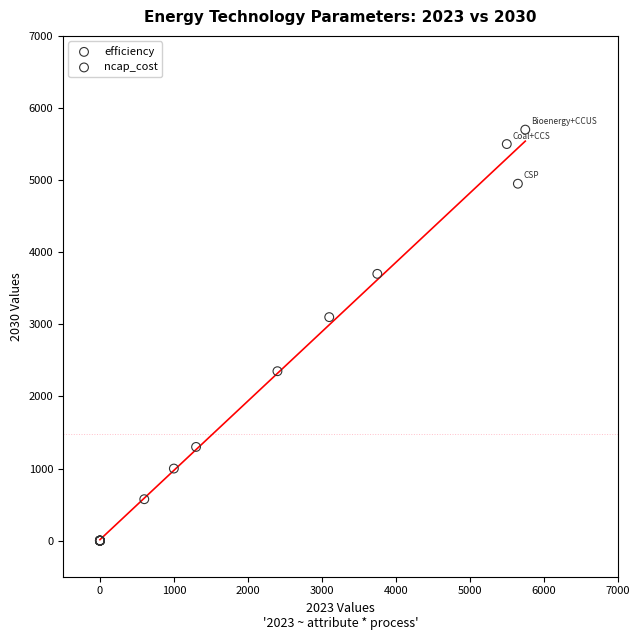

Which series reaches the maximum Y coordinate?

ncap_cost